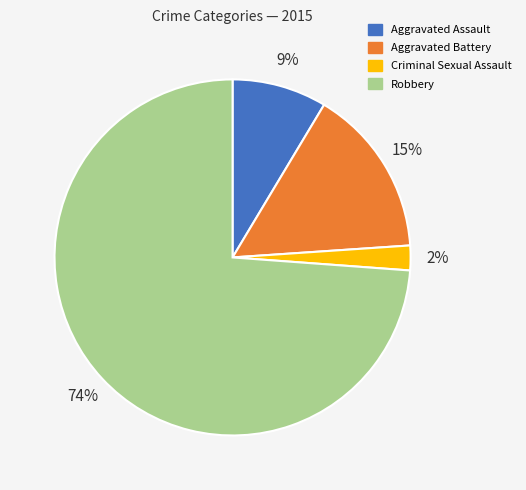

Do Criminal Sexual Assault and Robbery together represent more than half of the pie?

Yes